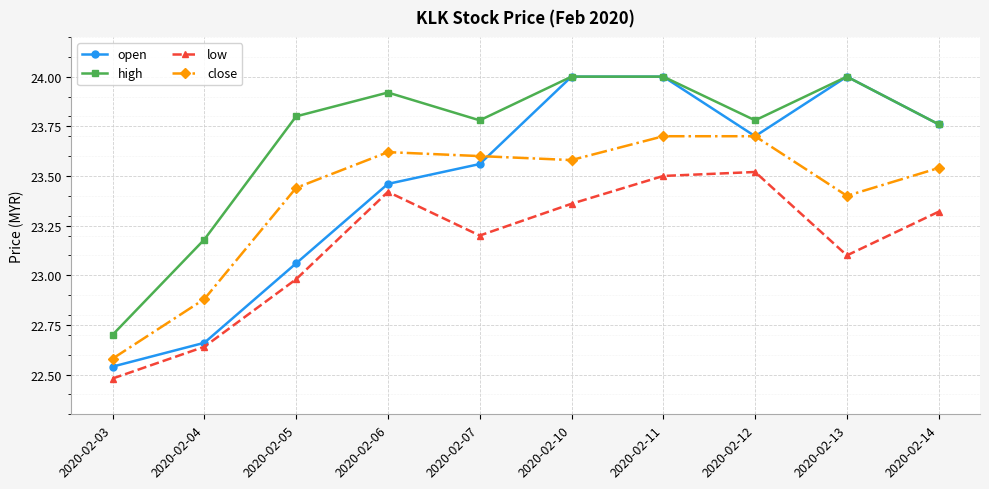

Where does the open series first go above 23?

2020-02-05